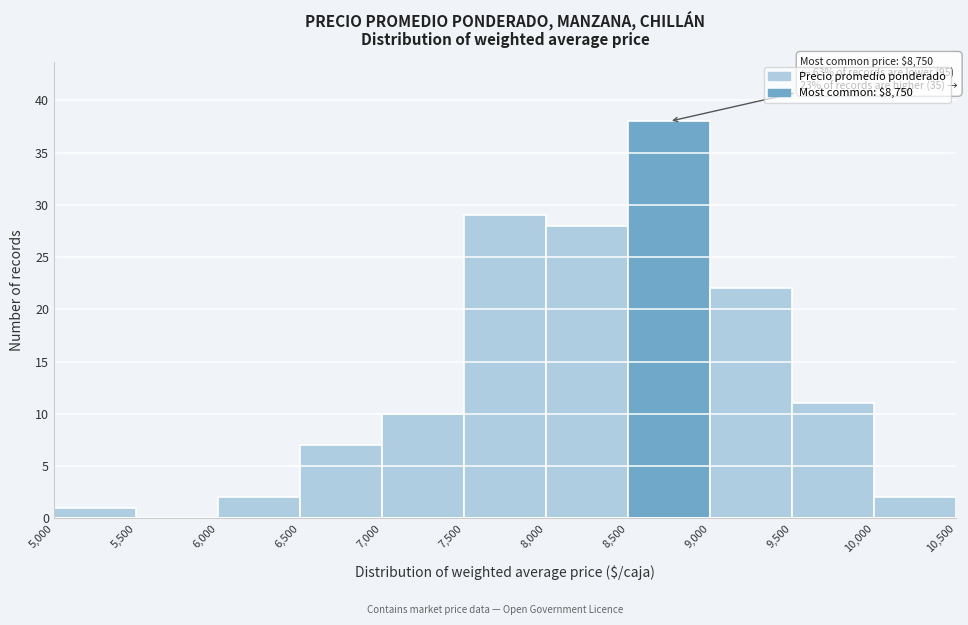

Which range on the x-axis has the tallest bar?

8,500 to 9,000